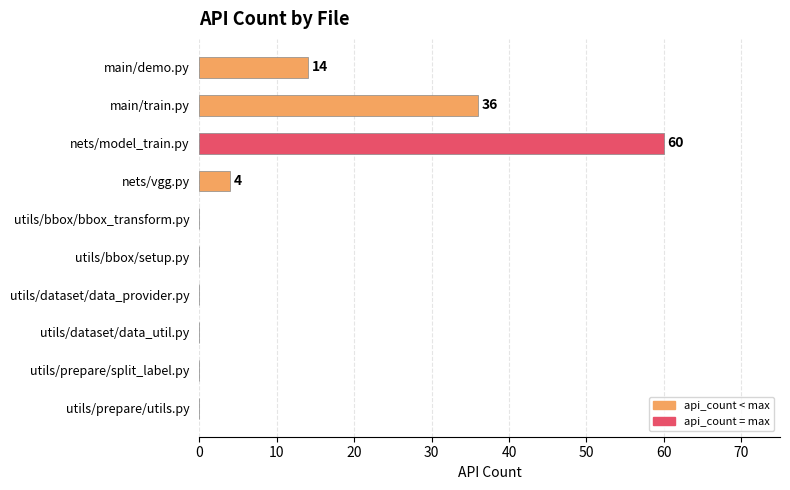

Is it true that the value at nets/vgg.py is 7?

False